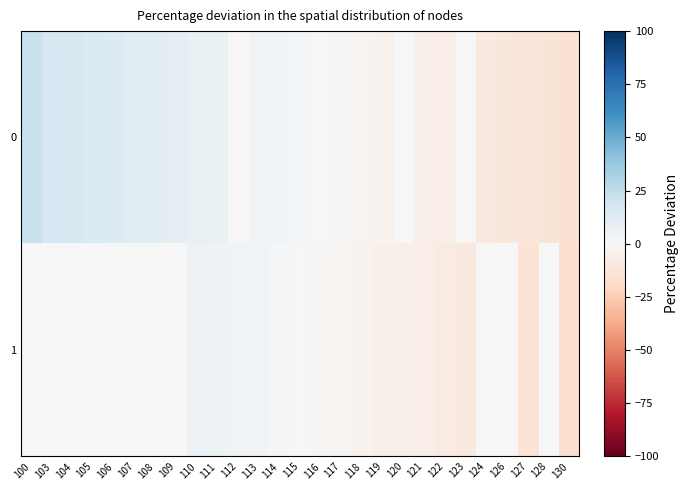

What is the maximum value shown in the chart?

22.3